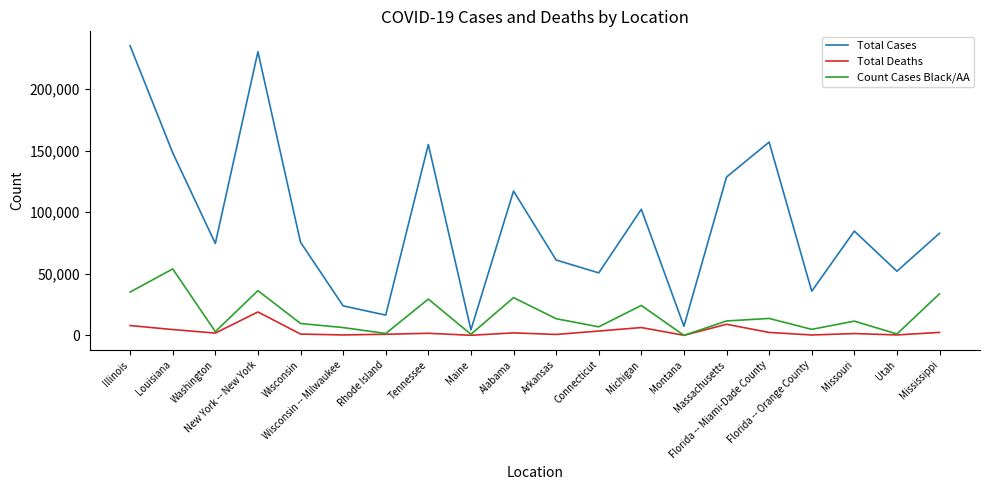

What is the maximum value for Count Cases Black/AA?

53969